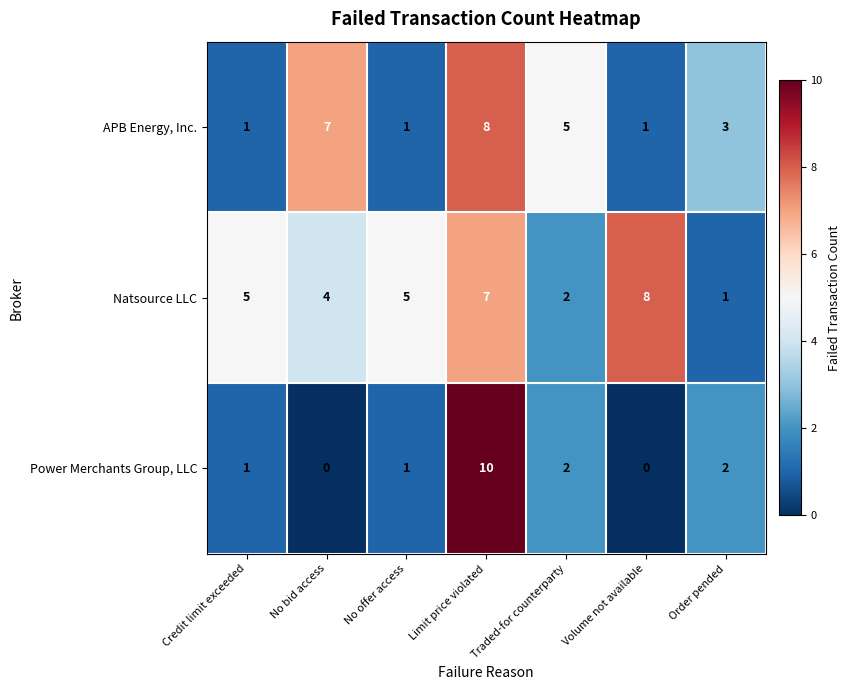

What is the difference between the maximum and minimum values in the Natsource LLC series?

7